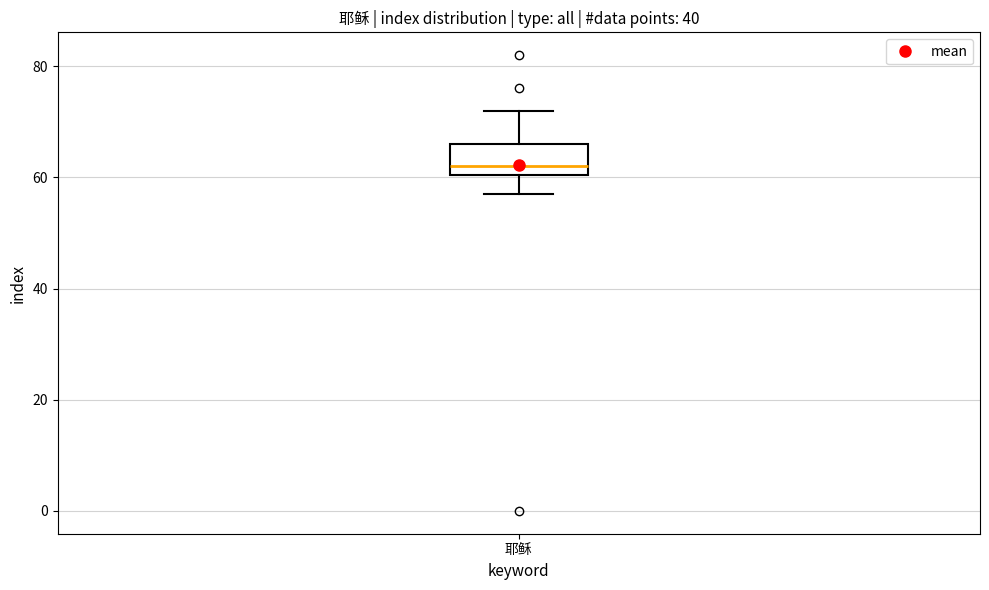

Transcribe this box plot: give where the median line is, the range the box spans, and where the two whiskers end, as read against the y-axis. The values are not printed on the chart, so give them approximately, as read against the axis.

median 62, box 60 to 66, whiskers 58 to 72